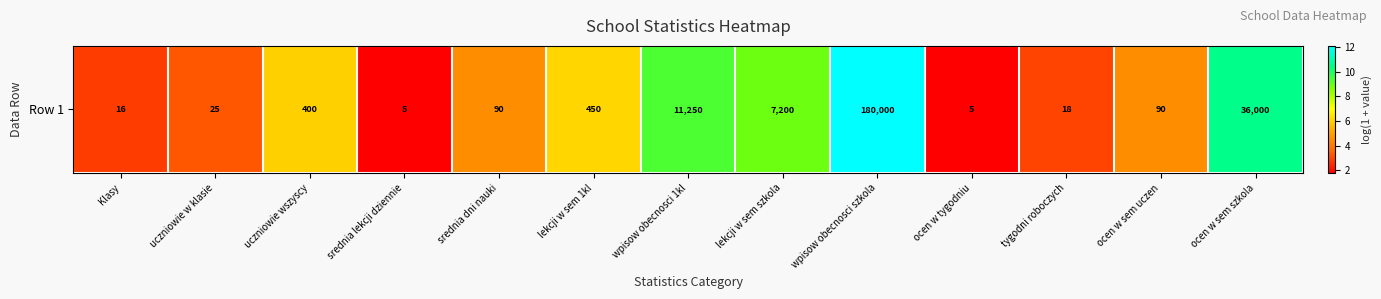

Rank the categories by value from lowest to highest.

srednia lekcji dziennie, ocen w tygodniu, Klasy, tygodni roboczych, uczniowie w klasie, srednia dni nauki, ocen w sem uczen, uczniowie wszyscy, lekcji w sem 1kl, lekcji w sem szkola, wpisow obecnosci 1kl, ocen w sem szkola, wpisow obecnosci szkola